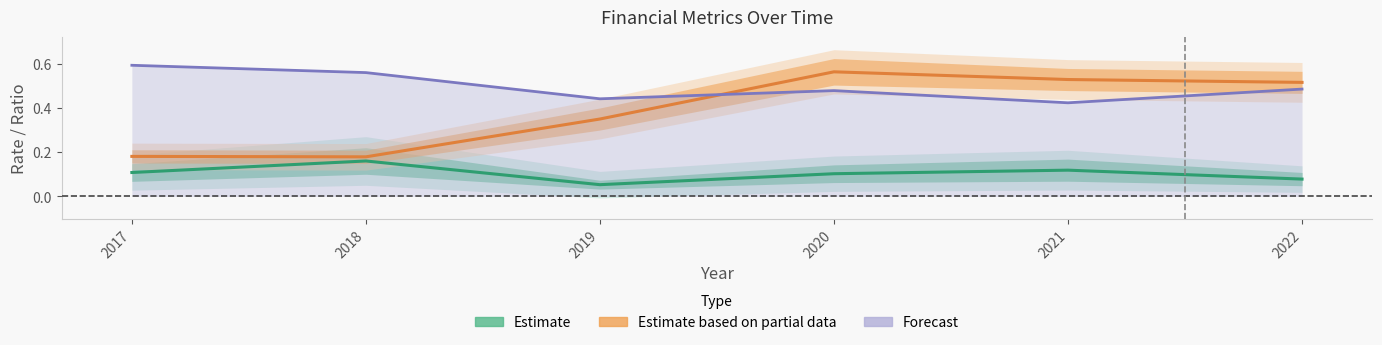

Where is the first local minimum for Estimate (ROIC)?

2019